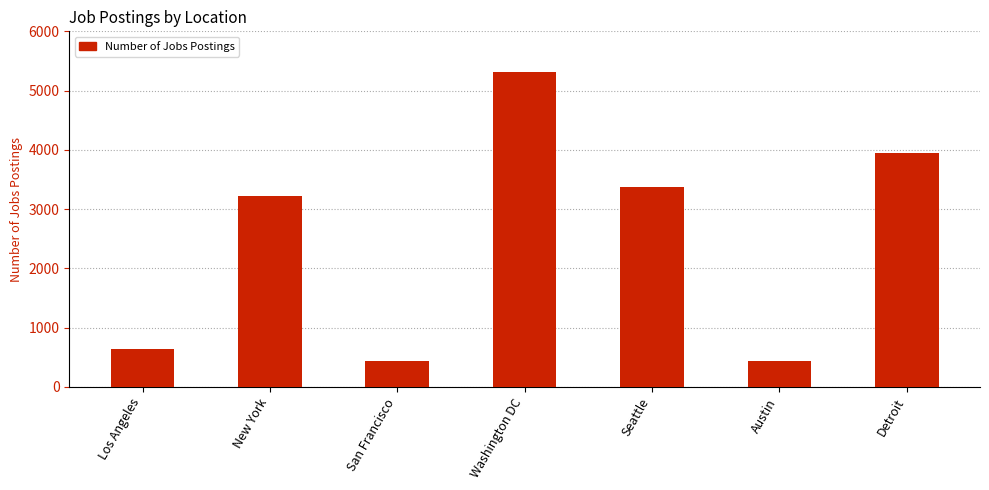

What is the difference between the values at Detroit and New York?

719